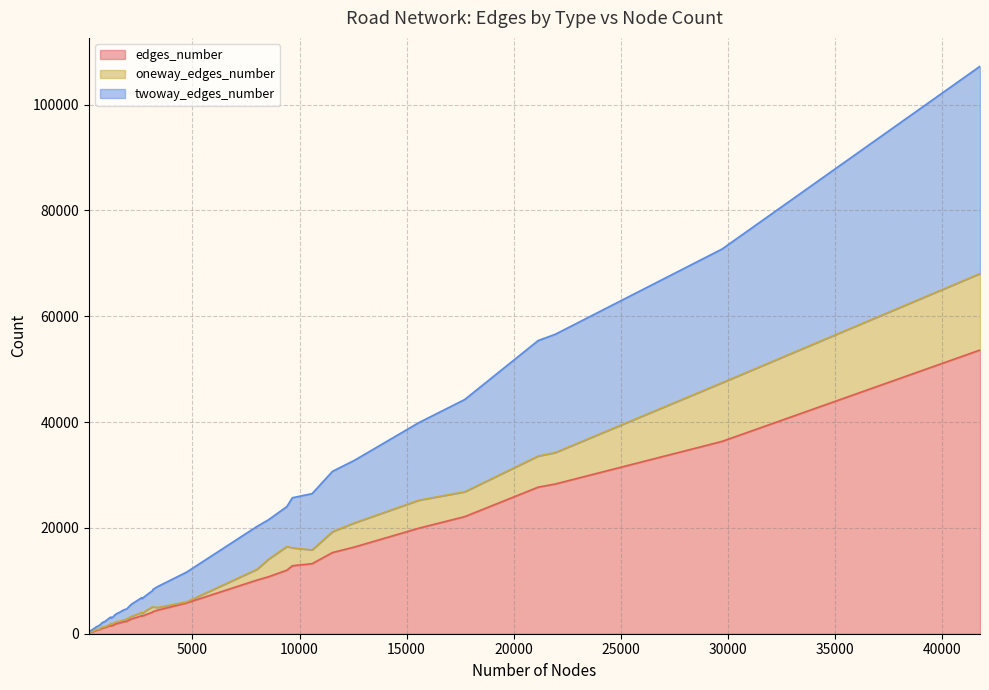

Rank the categories by edges_number value from highest to lowest.

41784, 29737, 21941, 21146, 17716, 15582, 12554, 11543, 10585, 9665, 9409, 8551, 8014, 4725, 3366, 3159, 3131, 2856, 2632, 2642, 2130, 1930, 1796, 1606, 1508, 1396, 1194, 1273, 1140, 1194, 901, 779, 712, 697, 609, 487, 453, 294, 234, 156